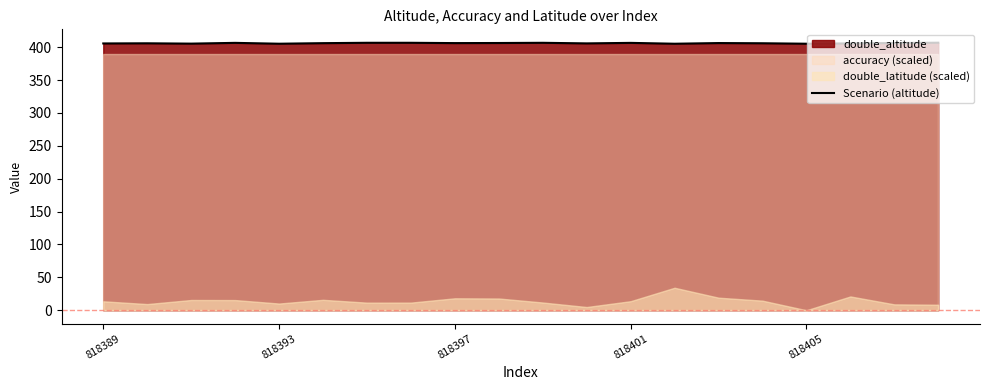

Reading right to left, extract all data points from this chart.

406.8	406.3	405.8	405.3	406.0	406.3	405.2	406.5	405.8	406.7	406.4	406.2	406.7	406.7	406.1	405.3	406.6	405.4	405.9	405.7